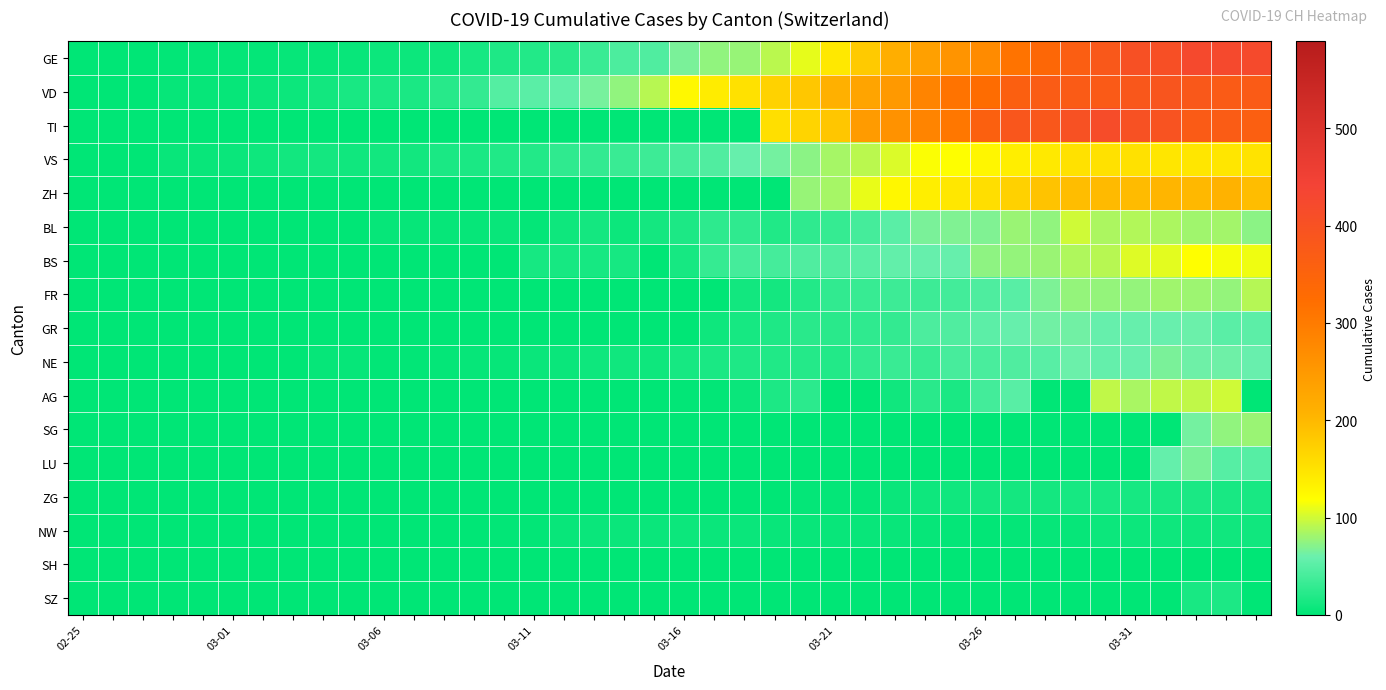

List the series in order of their peak value, lowest first.

SH, NW, ZG, SZ, GR, NE, LU, SG, FR, BL, AG, BS, VS, ZH, VD, TI, GE